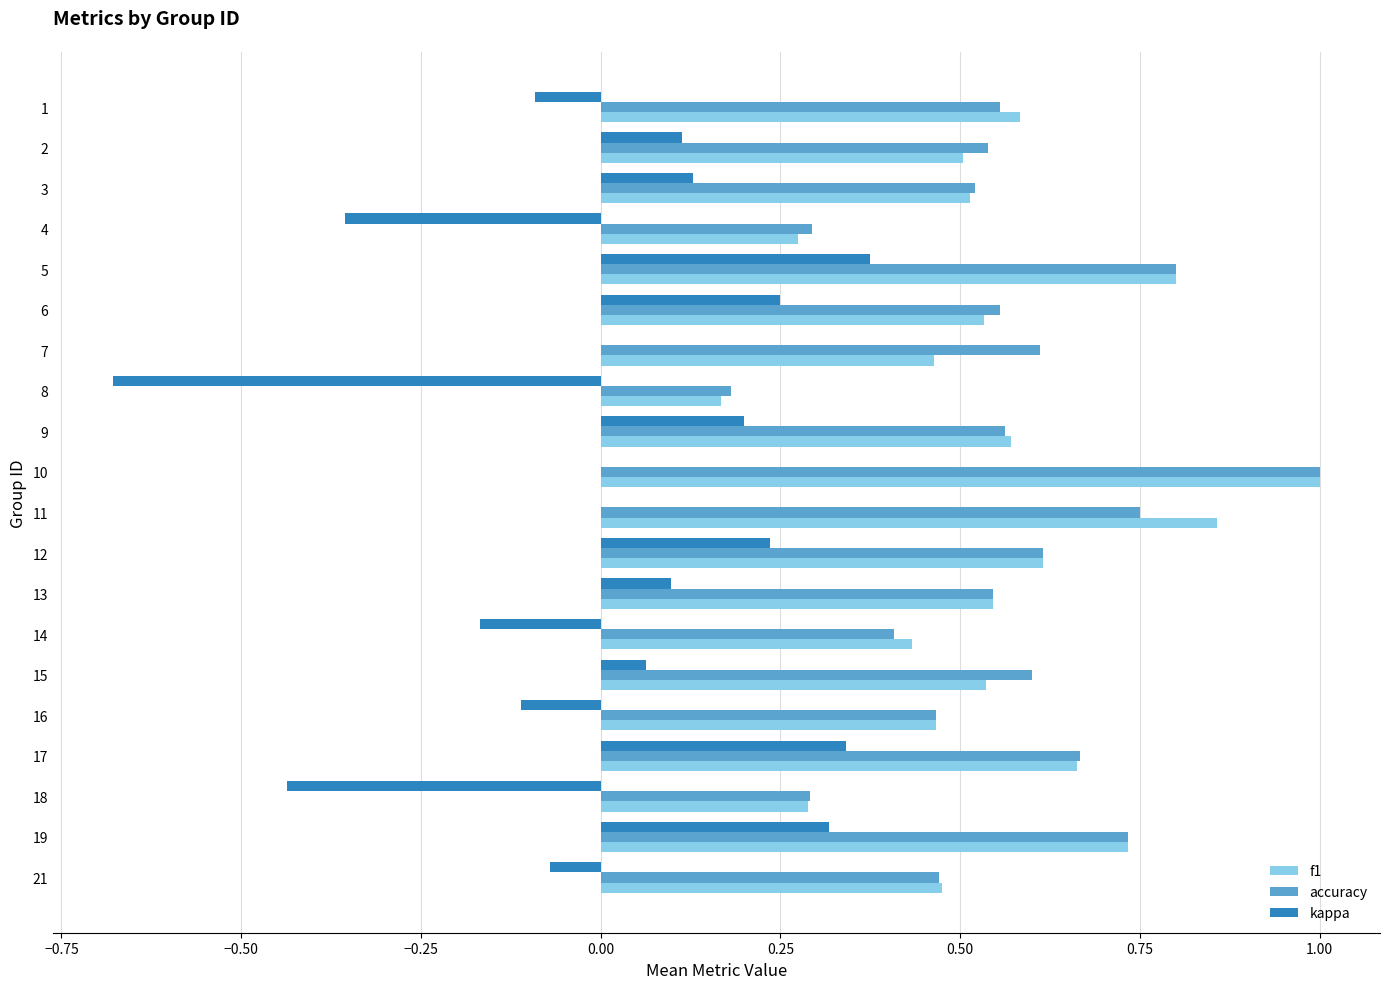

What is the total value across all series at 9?

1.3